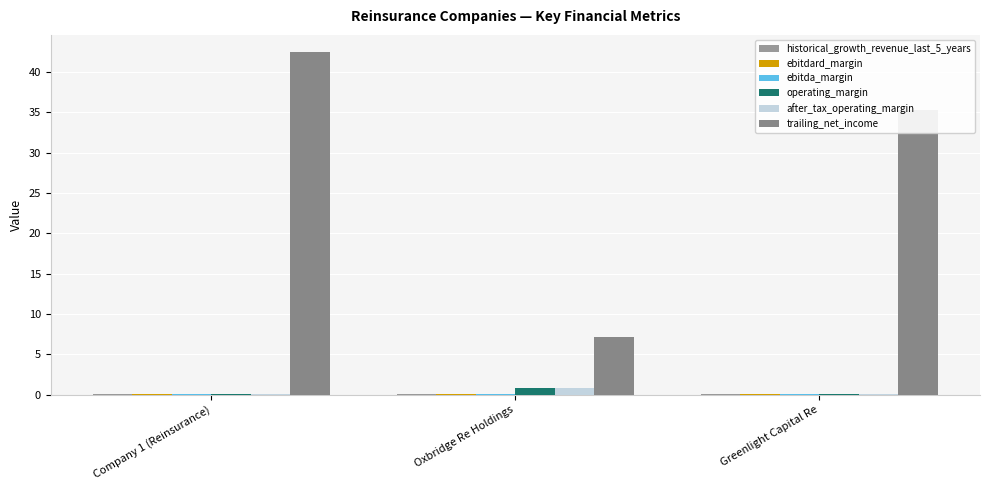

Rank the categories by after_tax_operating_margin value from lowest to highest.

Greenlight Capital Re, Company 1 (Reinsurance), Oxbridge Re Holdings